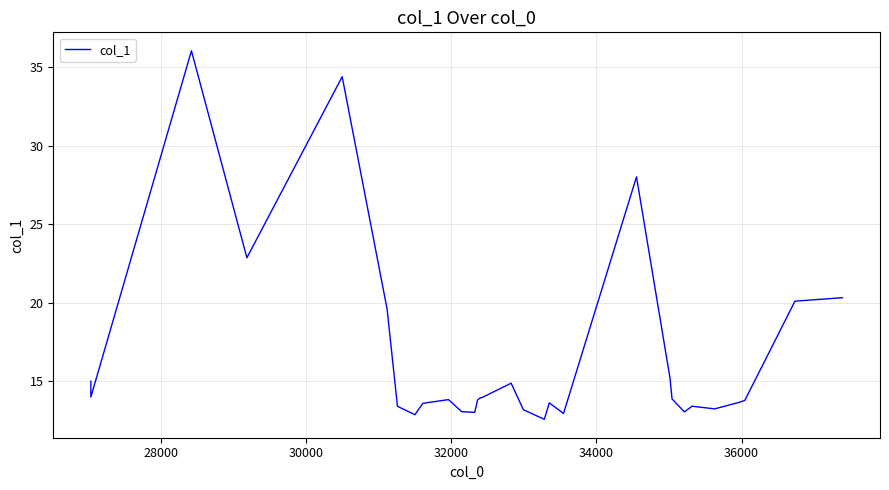

What is the minimum value shown in the chart?

12.6